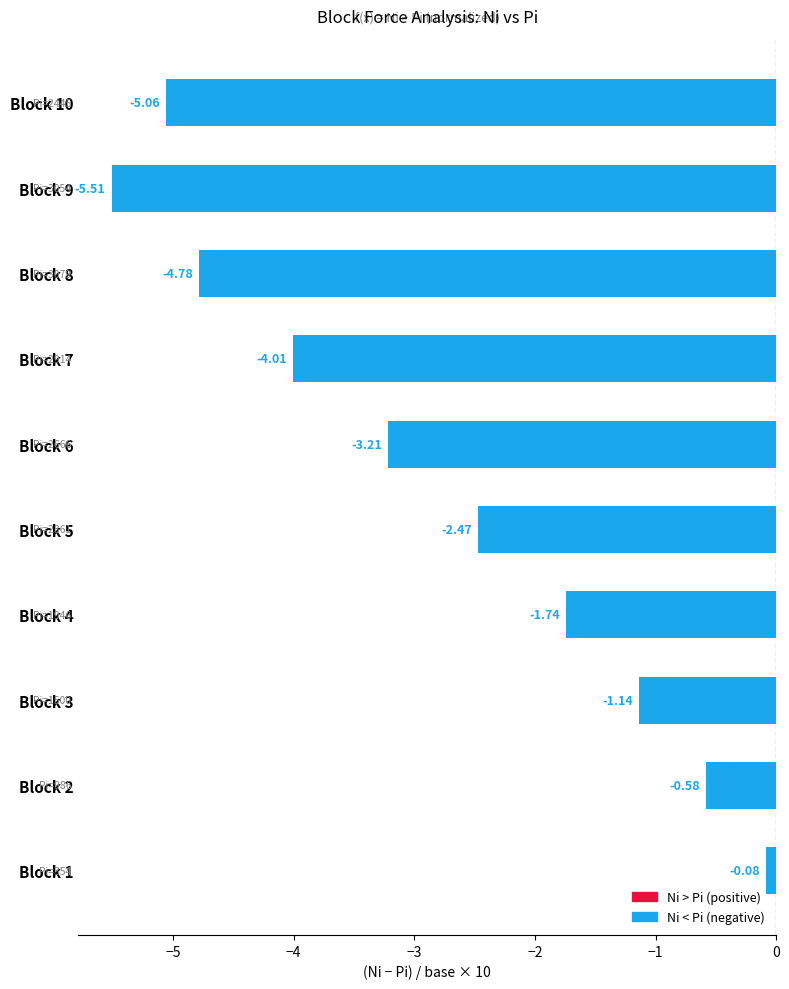

How many bars are there in total?

10